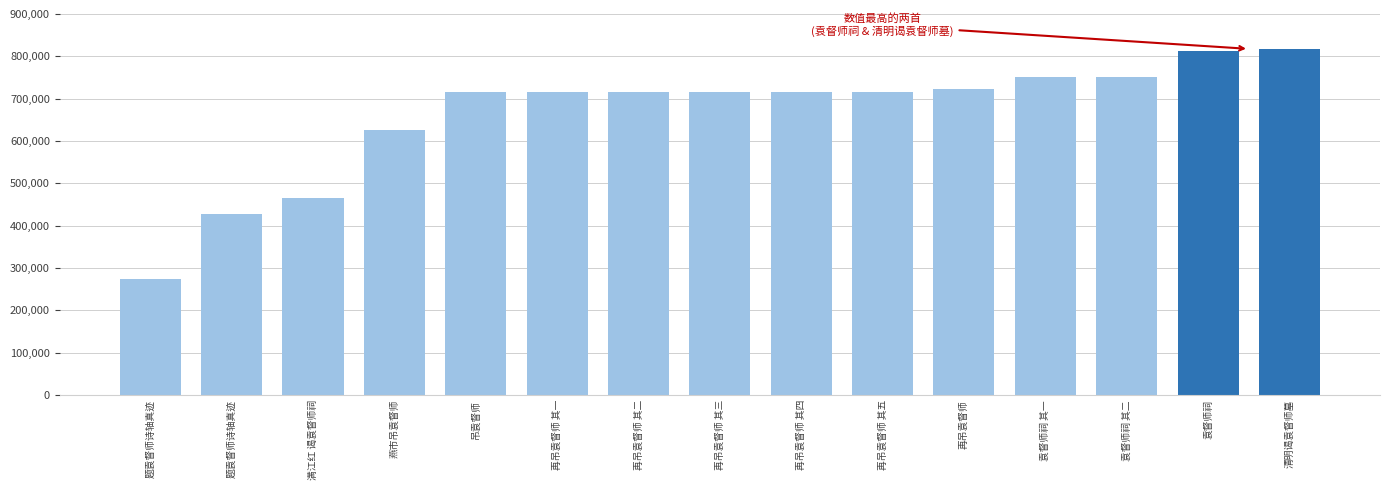

What is the difference between the maximum and minimum values?

544429